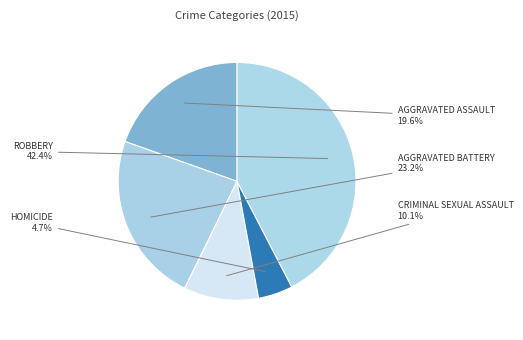

How many segments does this pie chart have?

5